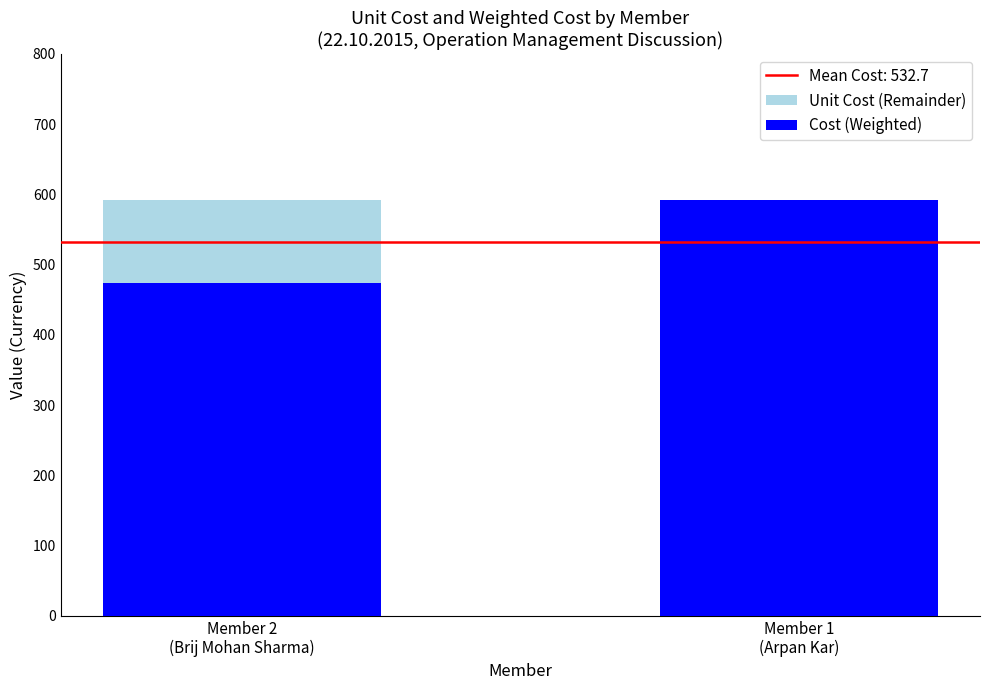

Count the number of data series in this chart.

2